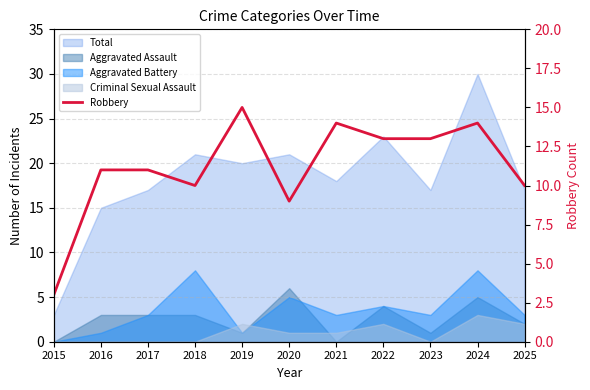

What is the smallest value displayed?

3